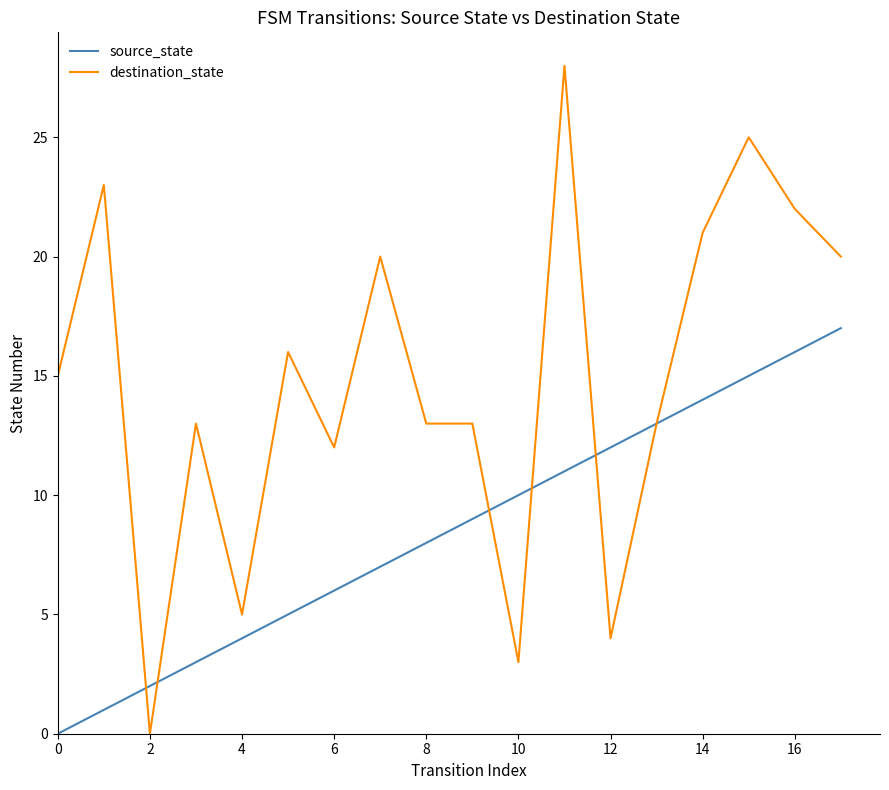

How many lines are shown in the chart?

2